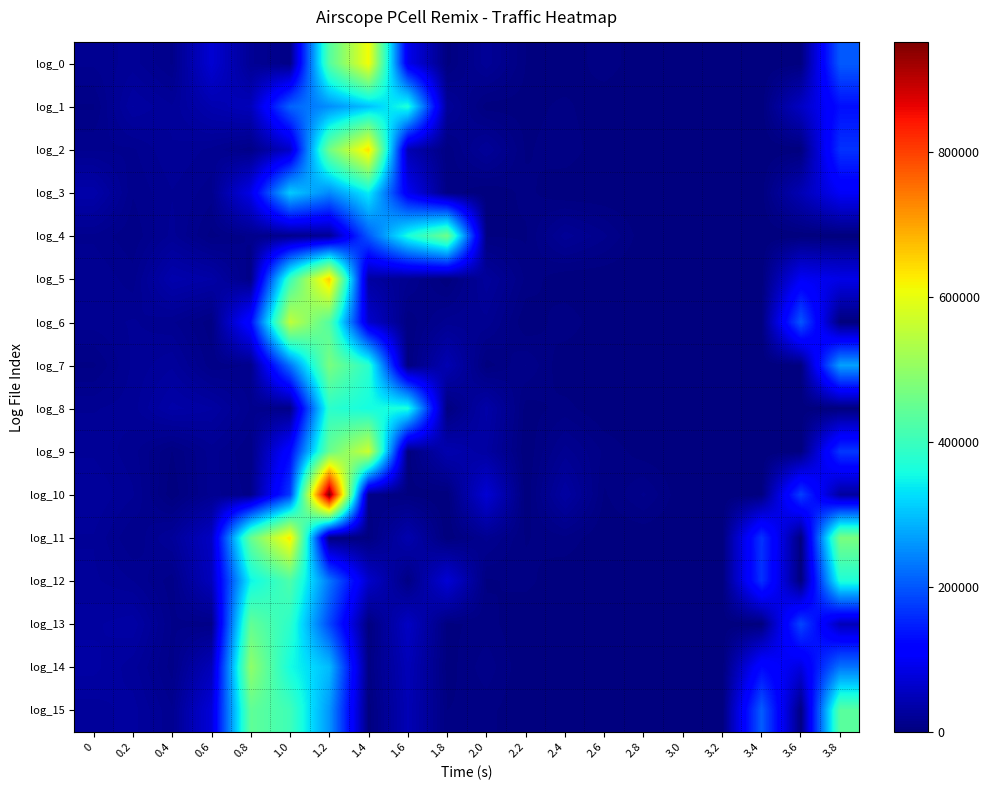

Rank the series by their maximum value, from lowest to highest.

log_3, log_1, log_8, log_12, log_15, log_13, log_4, log_7, log_14, log_6, log_9, log_0, log_11, log_2, log_5, log_10